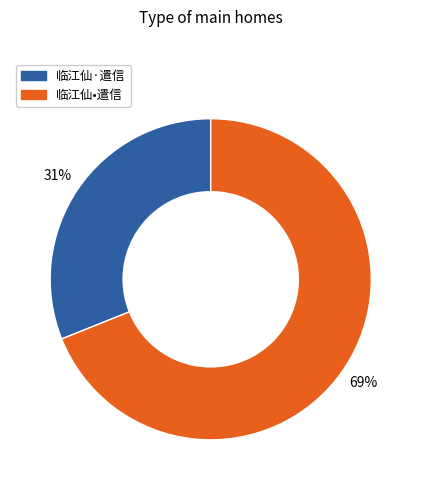

To the nearest percent, what is the difference between the 临江仙•遣信 and 临江仙·遣信 slice percentages?

38%